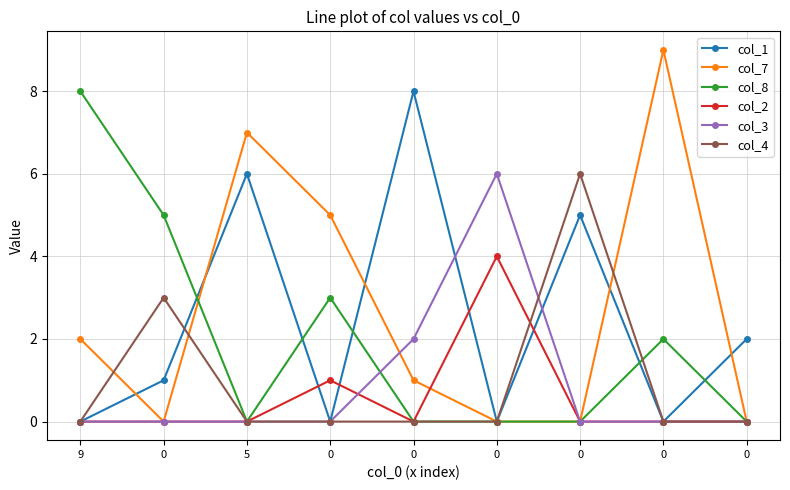

Count the number of data series in this chart.

6